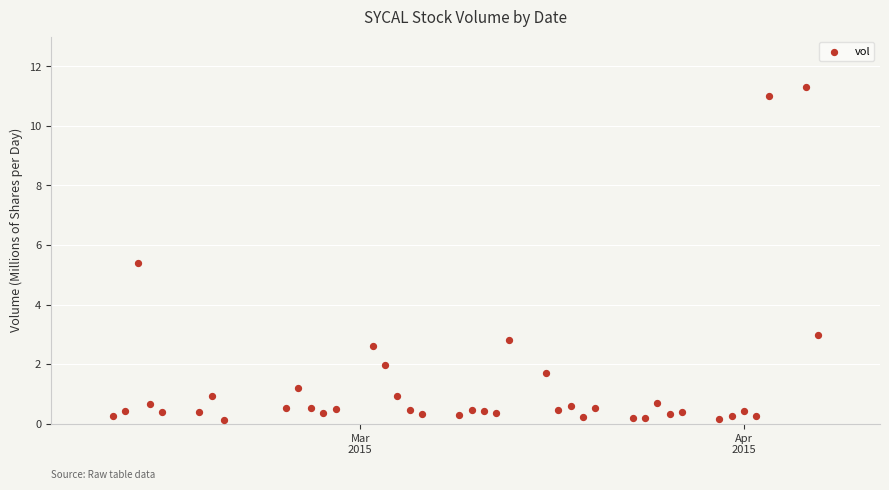

What is the range of Y values (max minus min)?

11.2